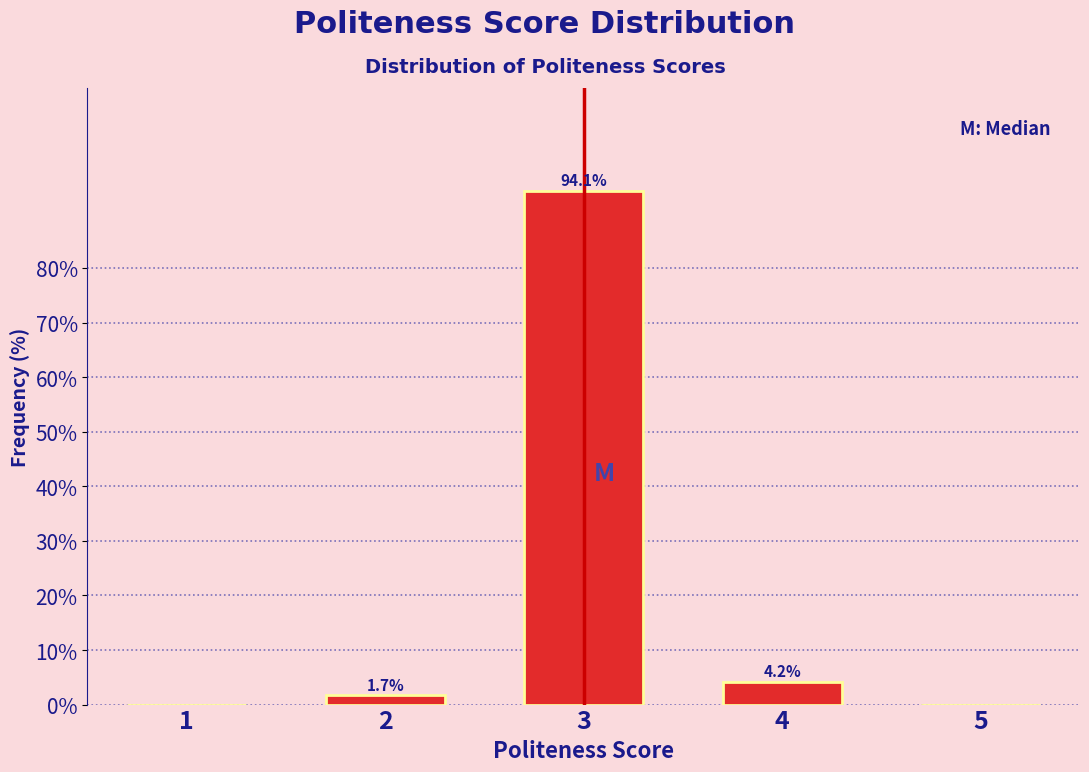

Reading right to left, extract all data points from this chart.

5=0.0	4=4.2	3=94.1	2=1.7	1=0.0